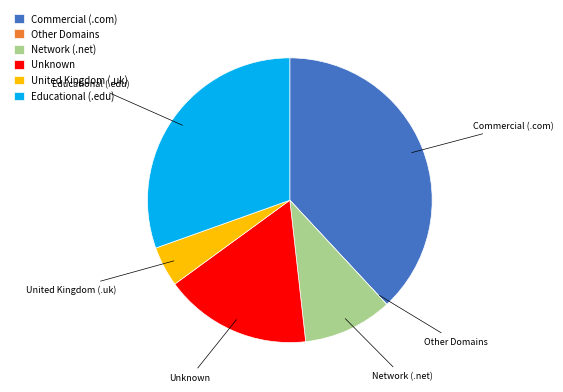

True or false: Educational (.edu) accounts for 45% of the total.

False